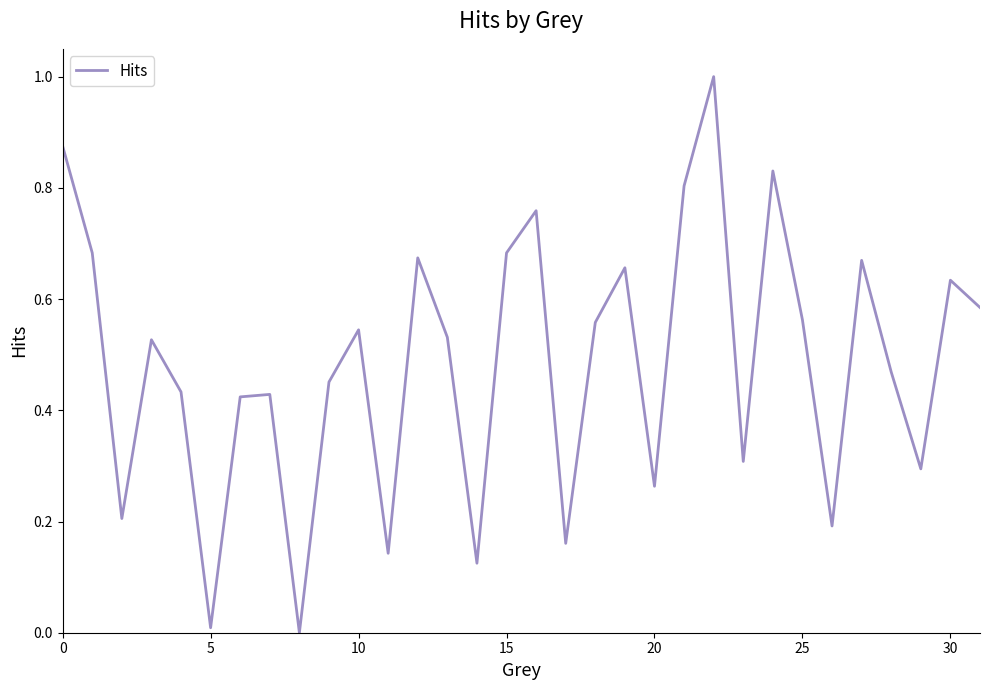

What is the greatest value displayed?

1.0